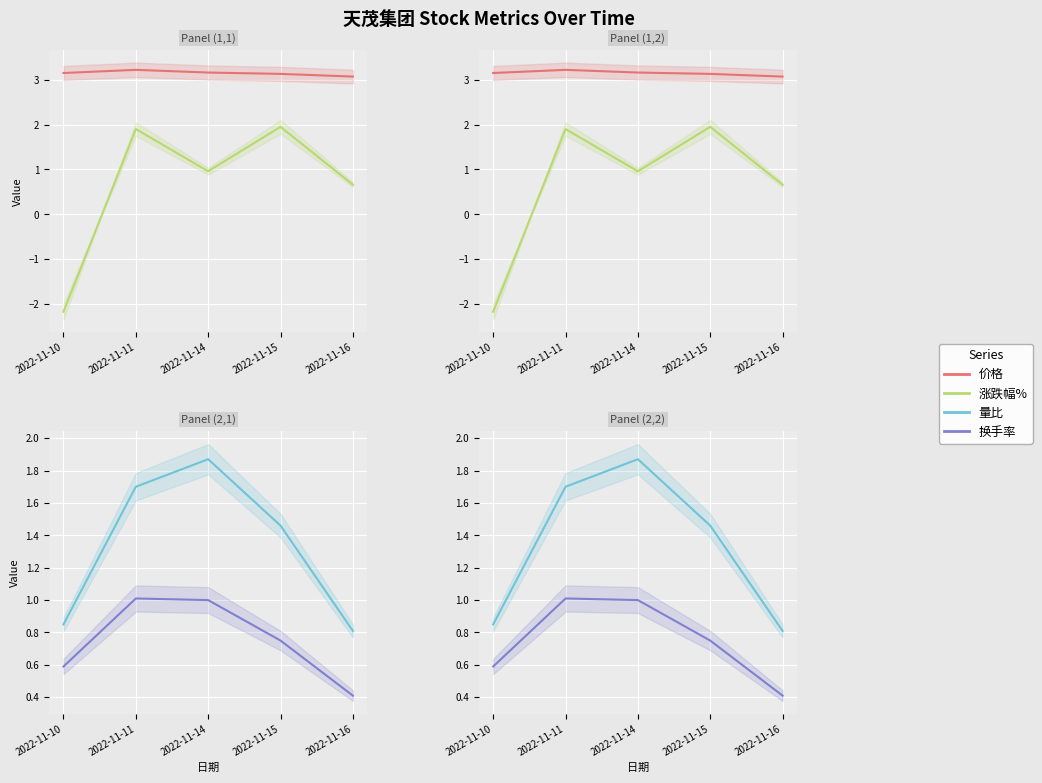

At how many categories does at least one series exceed 2?

5